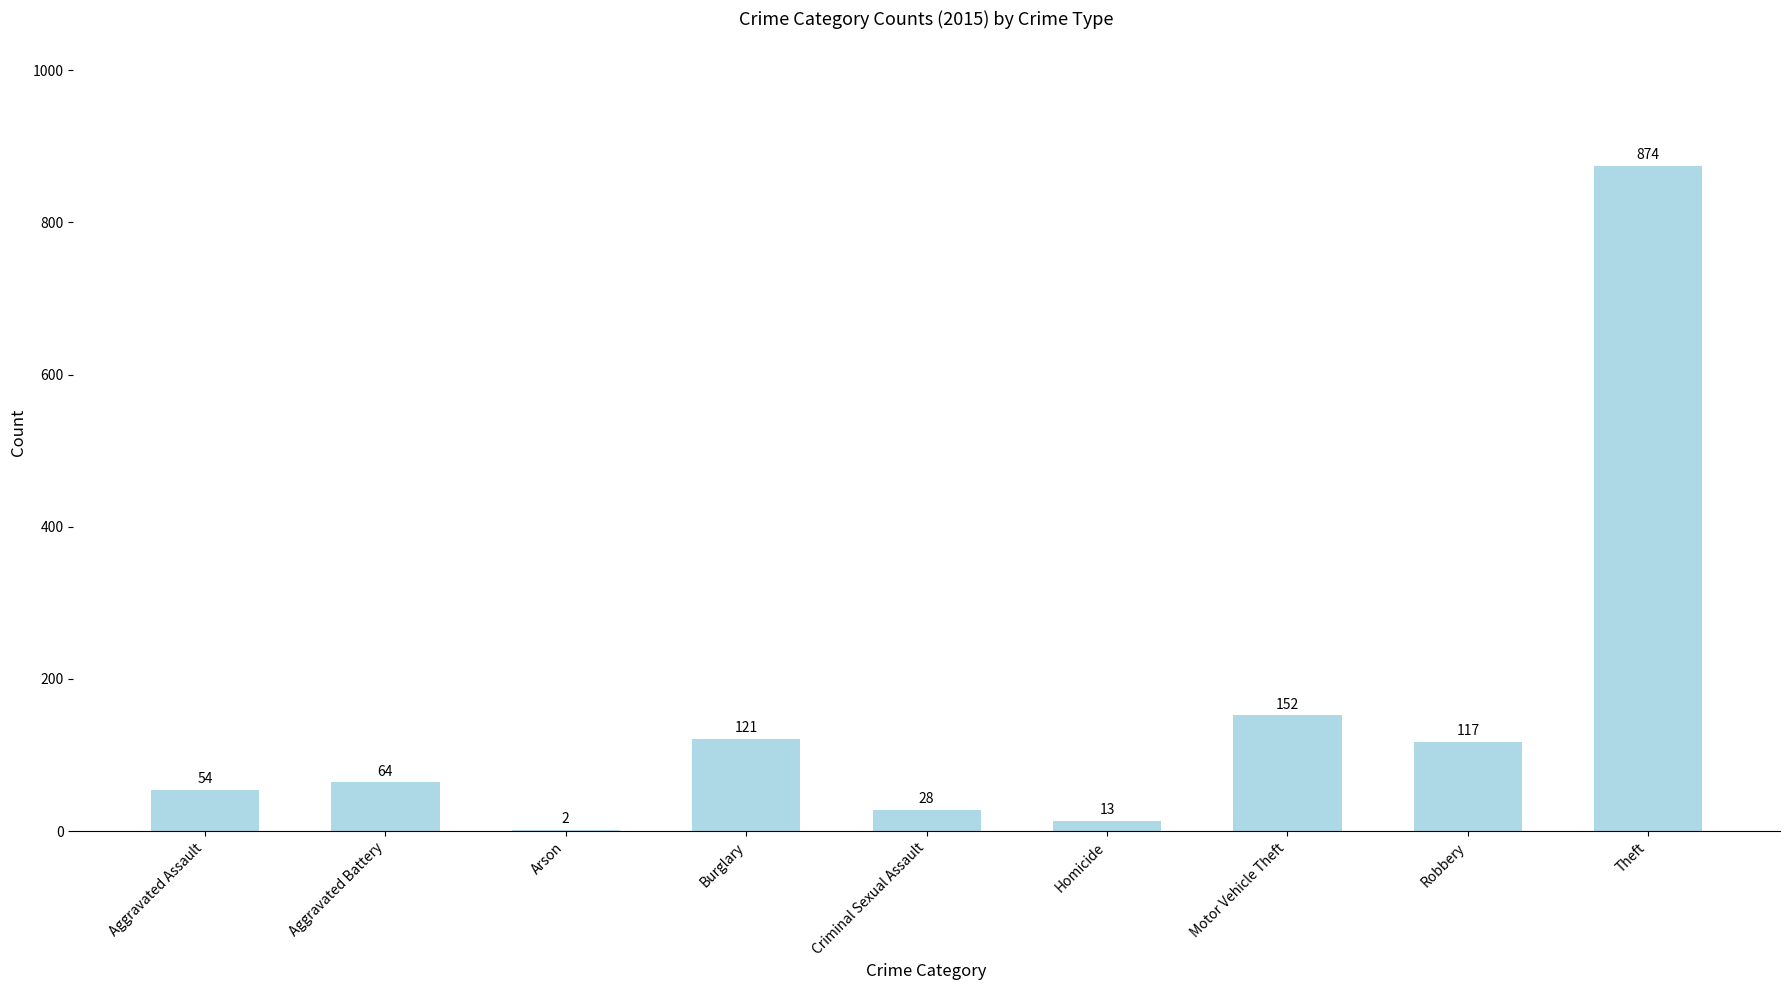

What is the greatest value displayed?

874